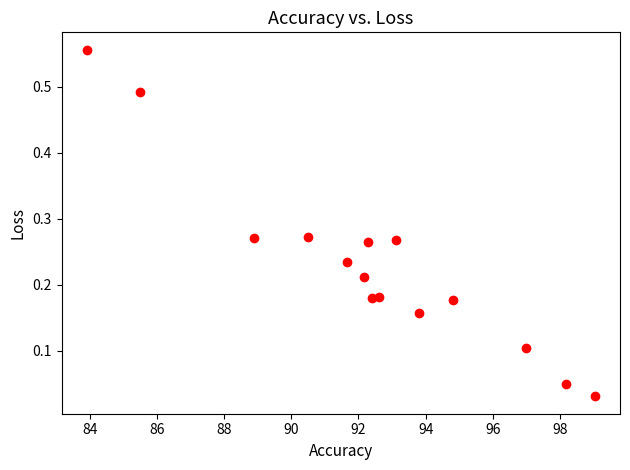

What is the range of X values (max minus min)?

15.1